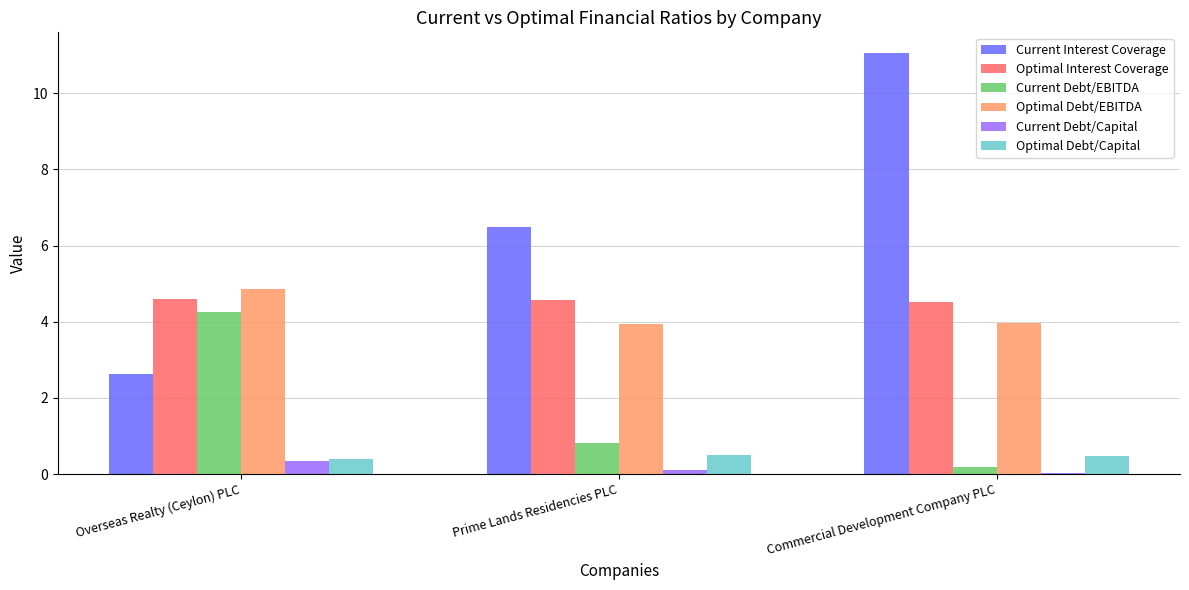

What is the maximum value for Optimal Debt/EBITDA?

4.9